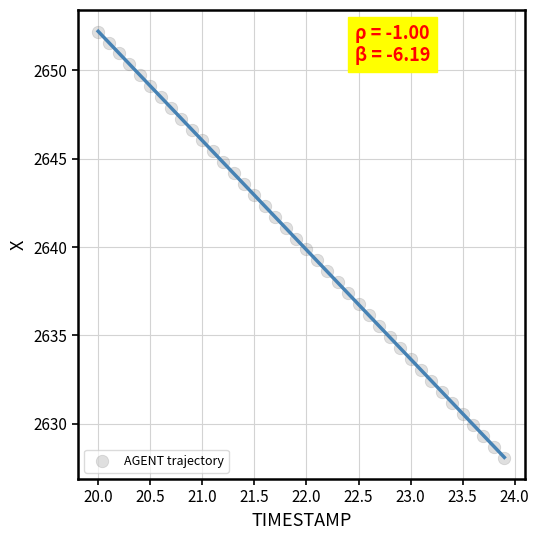

What is the range of Y values (max minus min)?

24.1